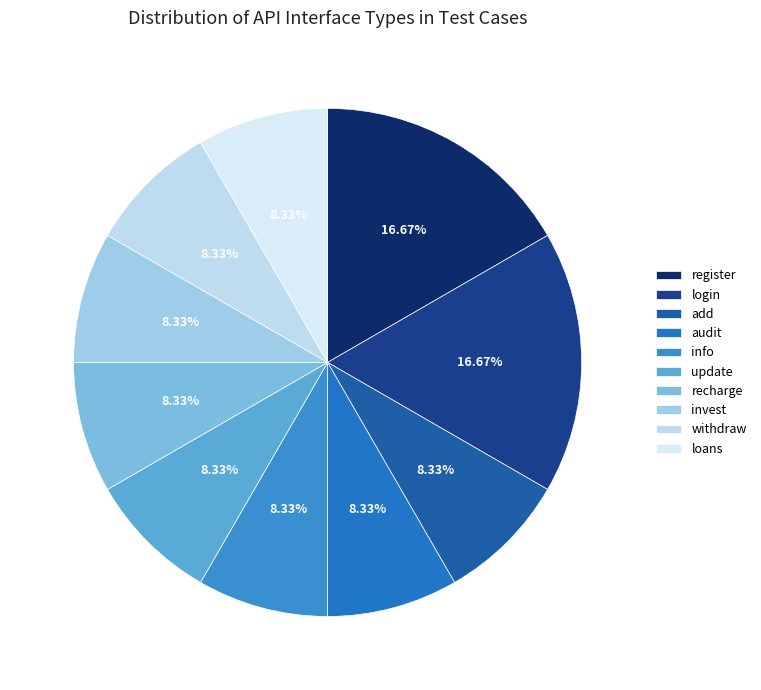

Count the number of slices in the pie.

10